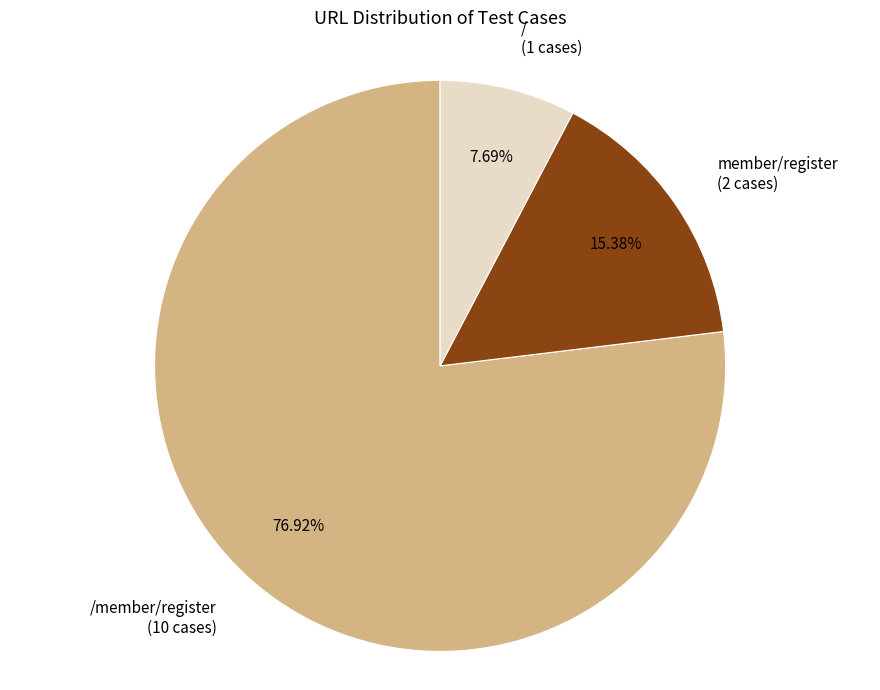

What is the largest slice in the pie chart?

/member/register (10 cases)